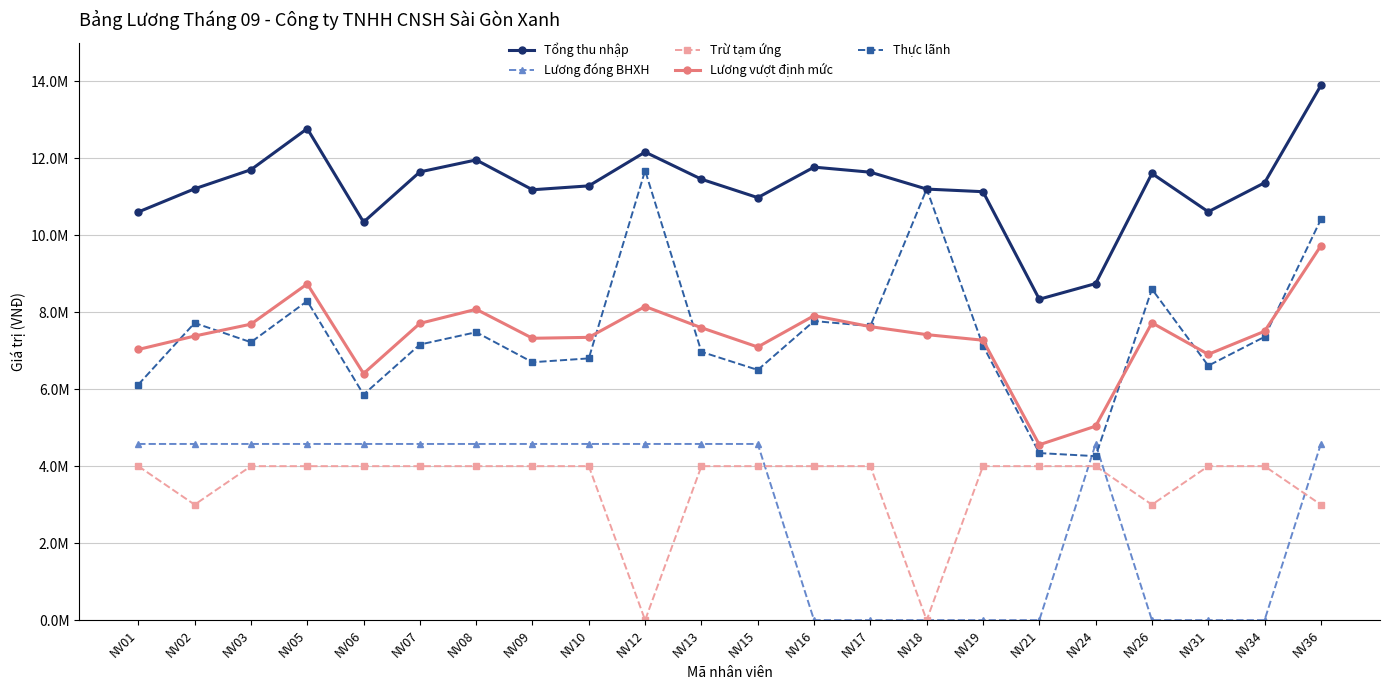

How many interior local valleys does the Tổng thu nhập series have?

5